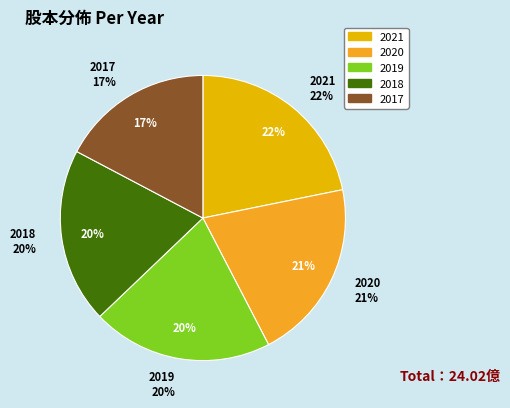

True or false: 2020 accounts for 14% of the total.

False